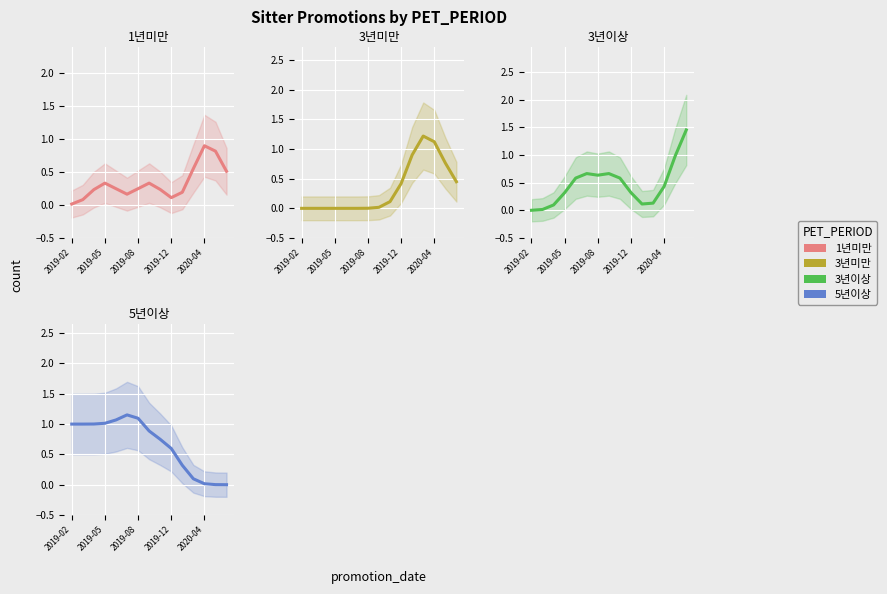

True or false: 3년이상 has a value of 0.5 at 2019-12.

False